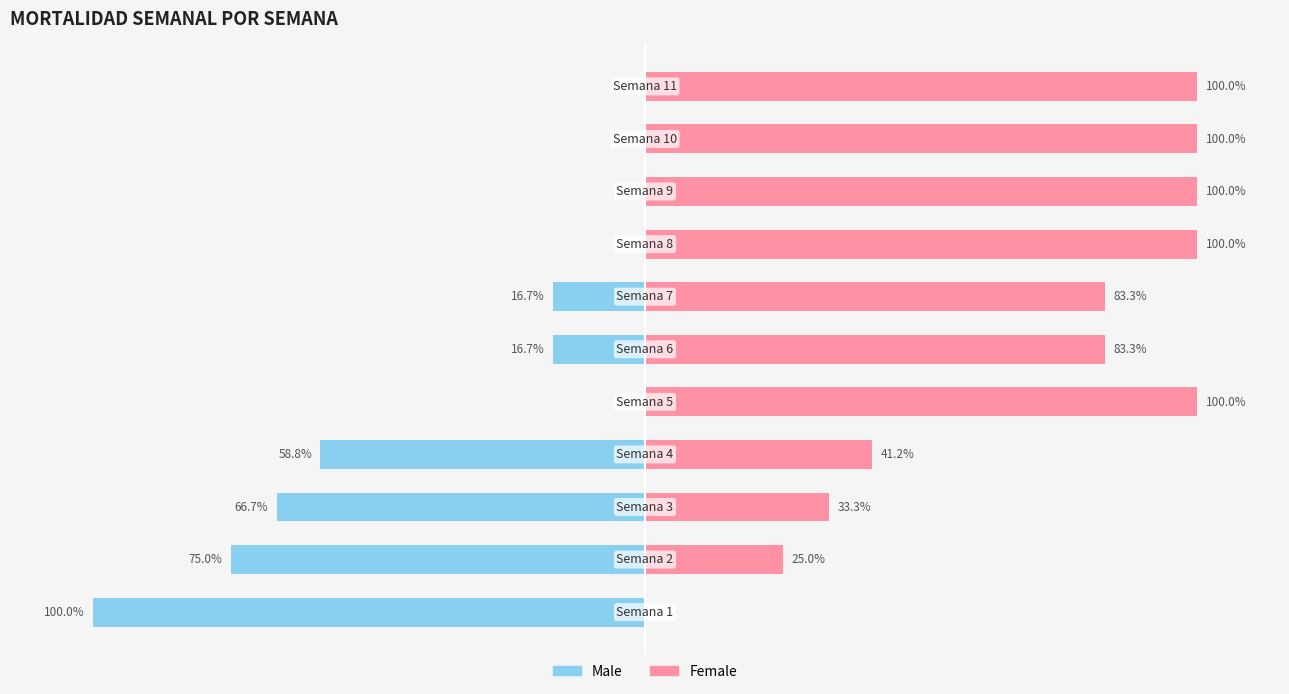

How many bars are there in each group?

2